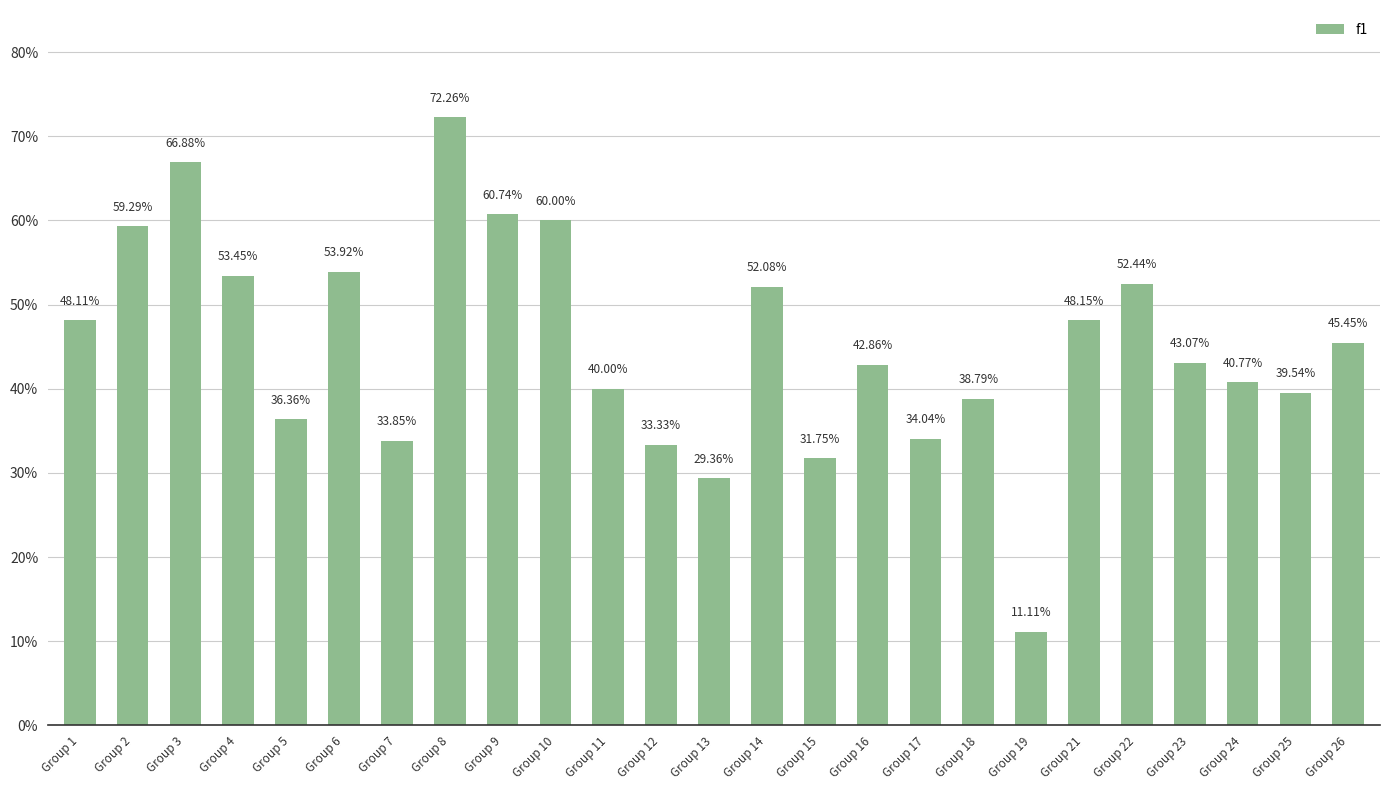

What is the greatest value displayed?

0.7